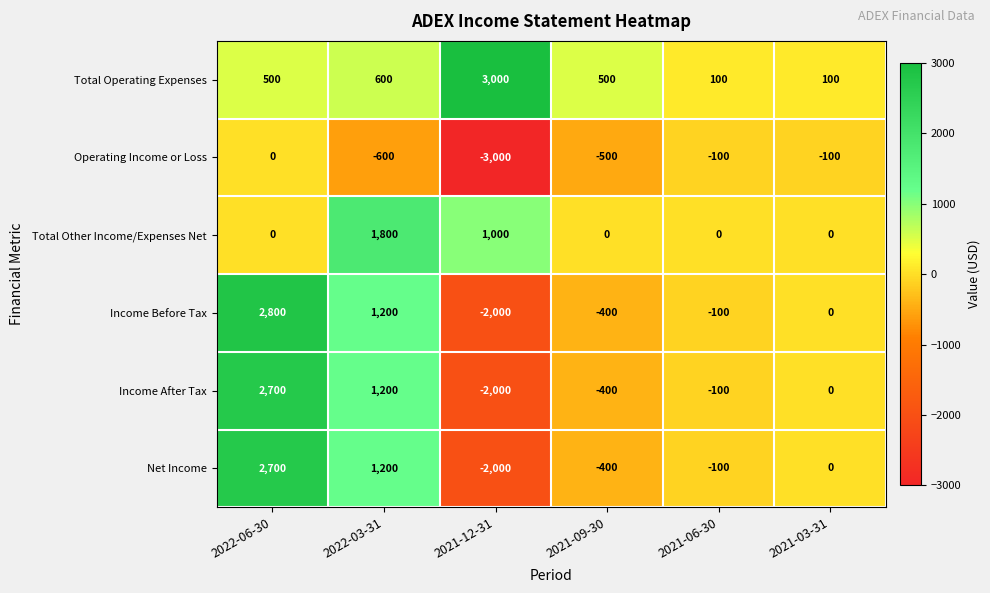

At which category is the sum across all series the highest?

2022-06-30